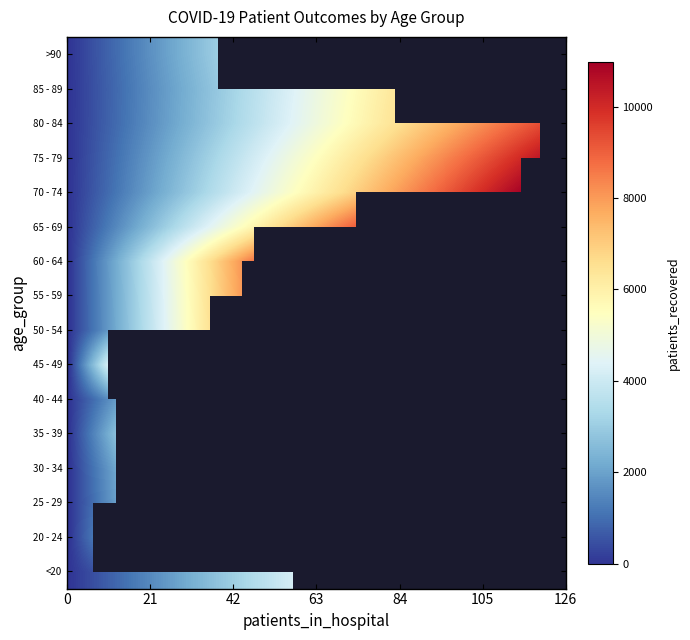

Reading left to right, extract all data points from this chart.

<20: 0=57	1=4172	2=16
20 - 24: 0=6	1=1129	2=3
25 - 29: 0=12	1=1928	2=3
30 - 34: 0=15	1=2631	2=16
35 - 39: 0=12	1=2673	2=17
40 - 44: 0=19	1=2945	2=23
45 - 49: 0=10	1=4239	2=45
50 - 54: 0=36	1=6513	2=119
55 - 59: 0=44	1=8005	2=208
60 - 64: 0=47	1=8639	2=405
65 - 69: 0=73	1=9061	2=802
70 - 74: 0=115	1=10911	2=1610
75 - 79: 0=126	1=10982	2=2702
80 - 84: 0=120	1=9346	2=3125
85 - 89: 0=83	1=6325	2=2412
>90: 0=38	1=3031	2=1131